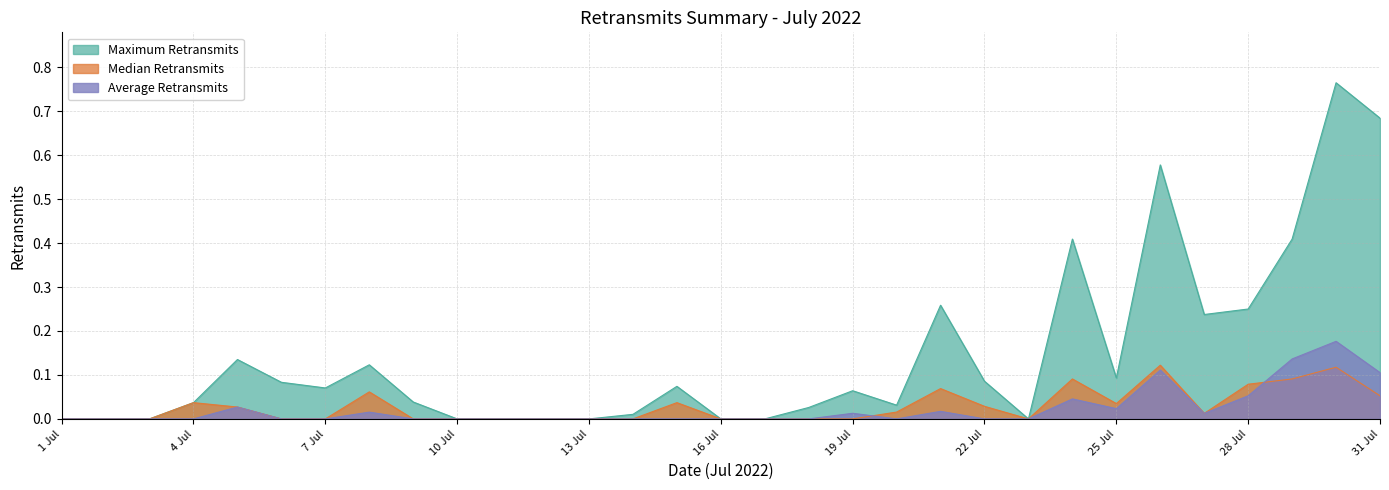

True or false: Maximum Retransmits and Median Retransmits cross at least once.

False